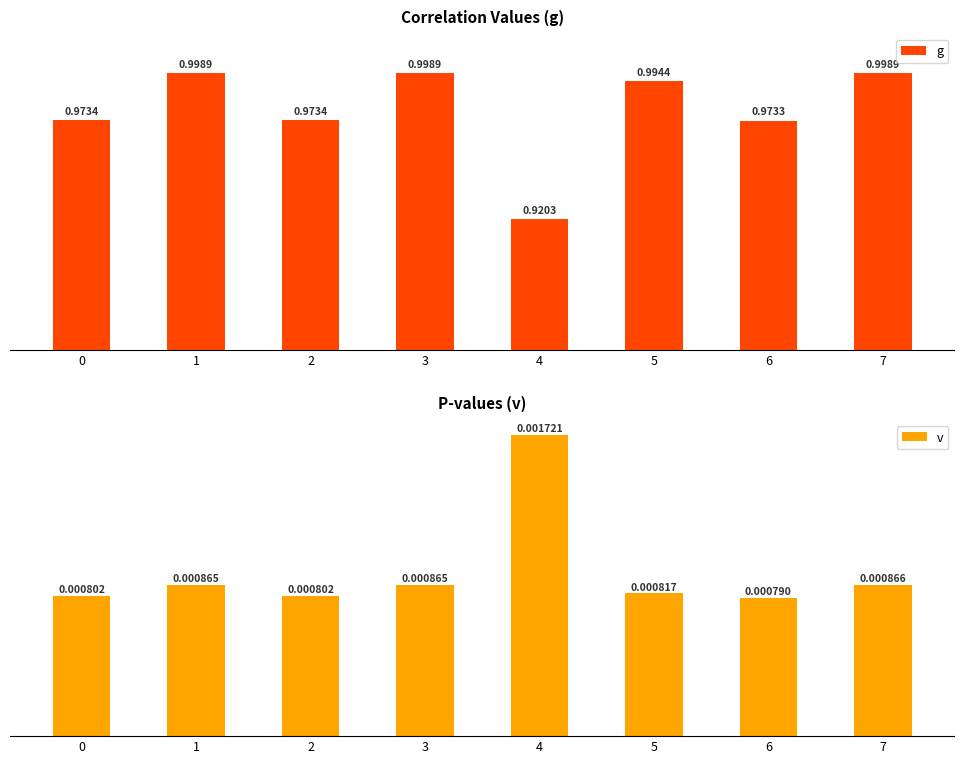

Reading left to right, list all the values displayed in this chart.

g: 0=1.0	1=1.0	2=1.0	3=1.0	4=0.9	5=1.0	6=1.0	7=1.0
v: 0=0.0	1=0.0	2=0.0	3=0.0	4=0.0	5=0.0	6=0.0	7=0.0